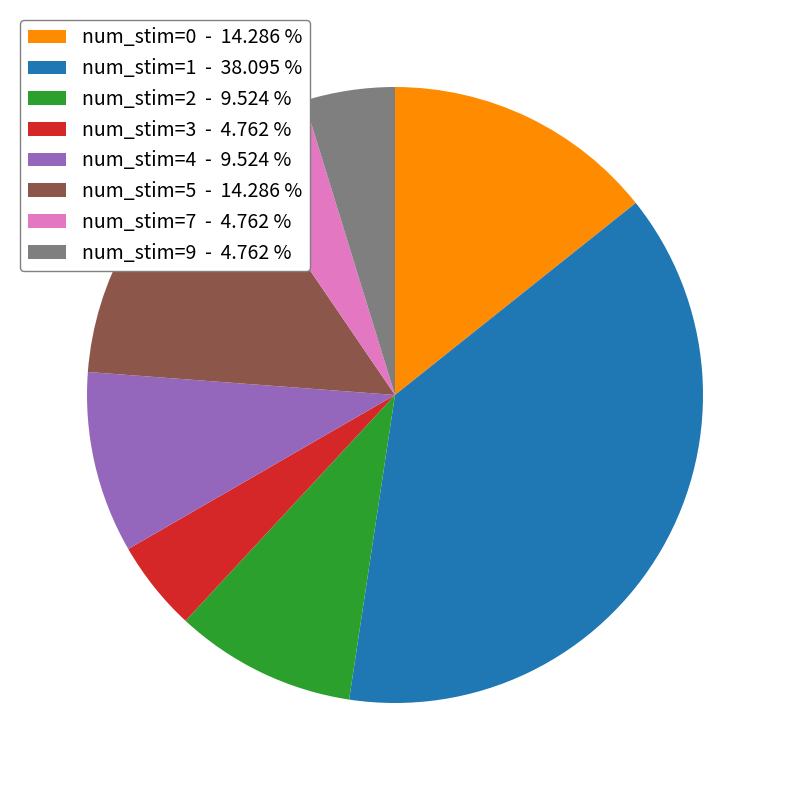

What is the ratio of the value at num_stim=0 to the value at num_stim=9?

3.0